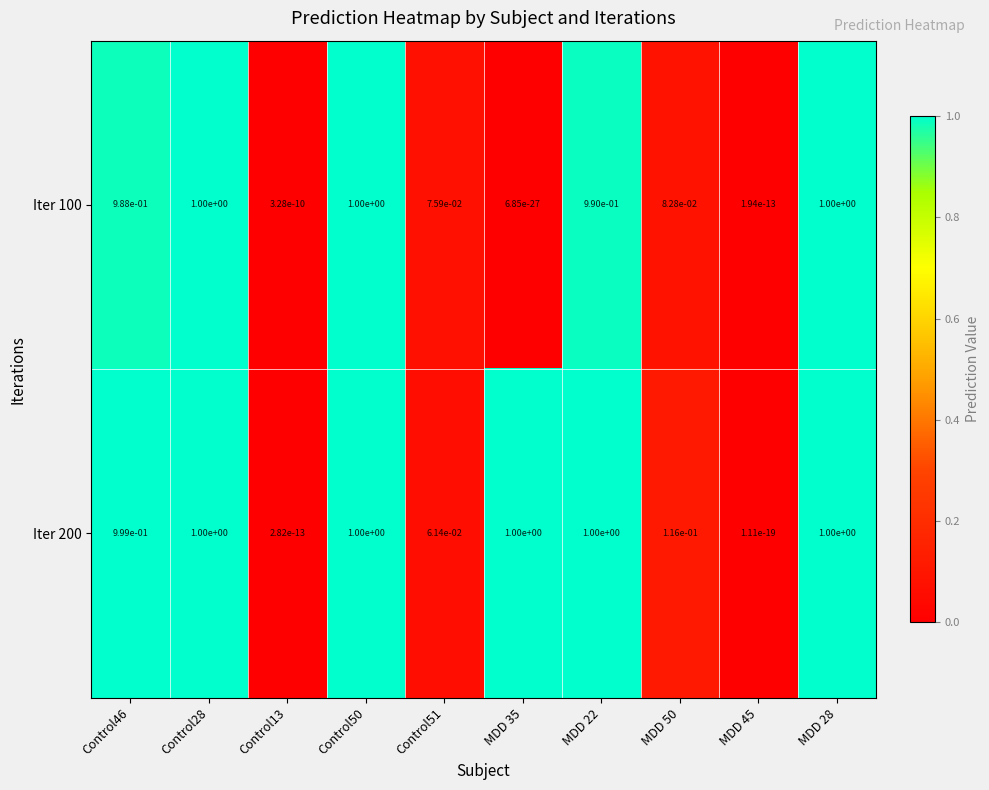

Is it true that Iter 100 equals 1.8 at Control46?

False